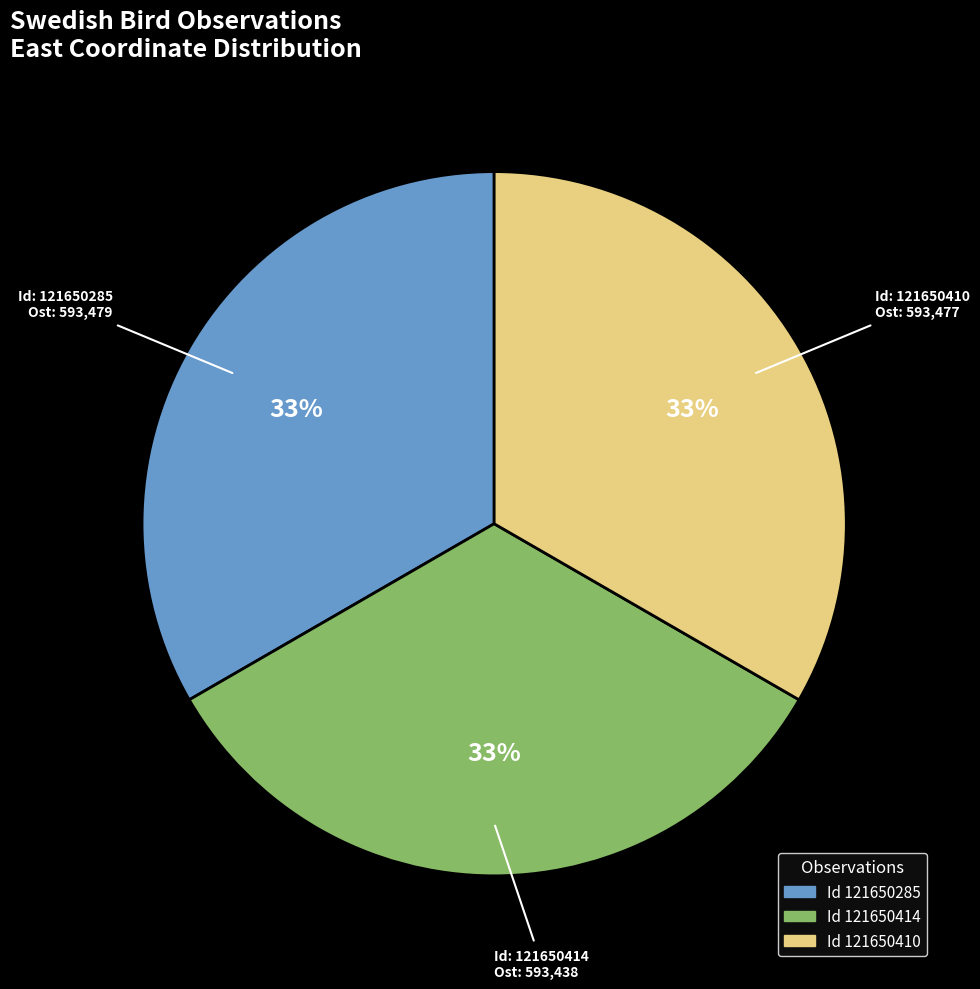

To the nearest percent, what is the average slice percentage?

33%